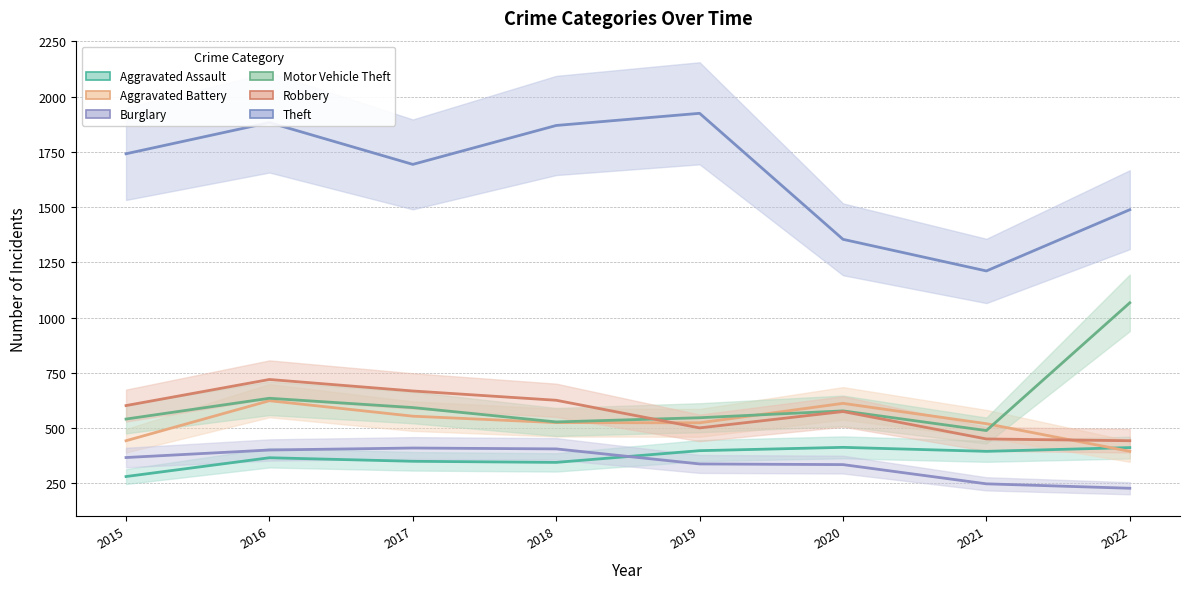

How many data points does each series have?

8